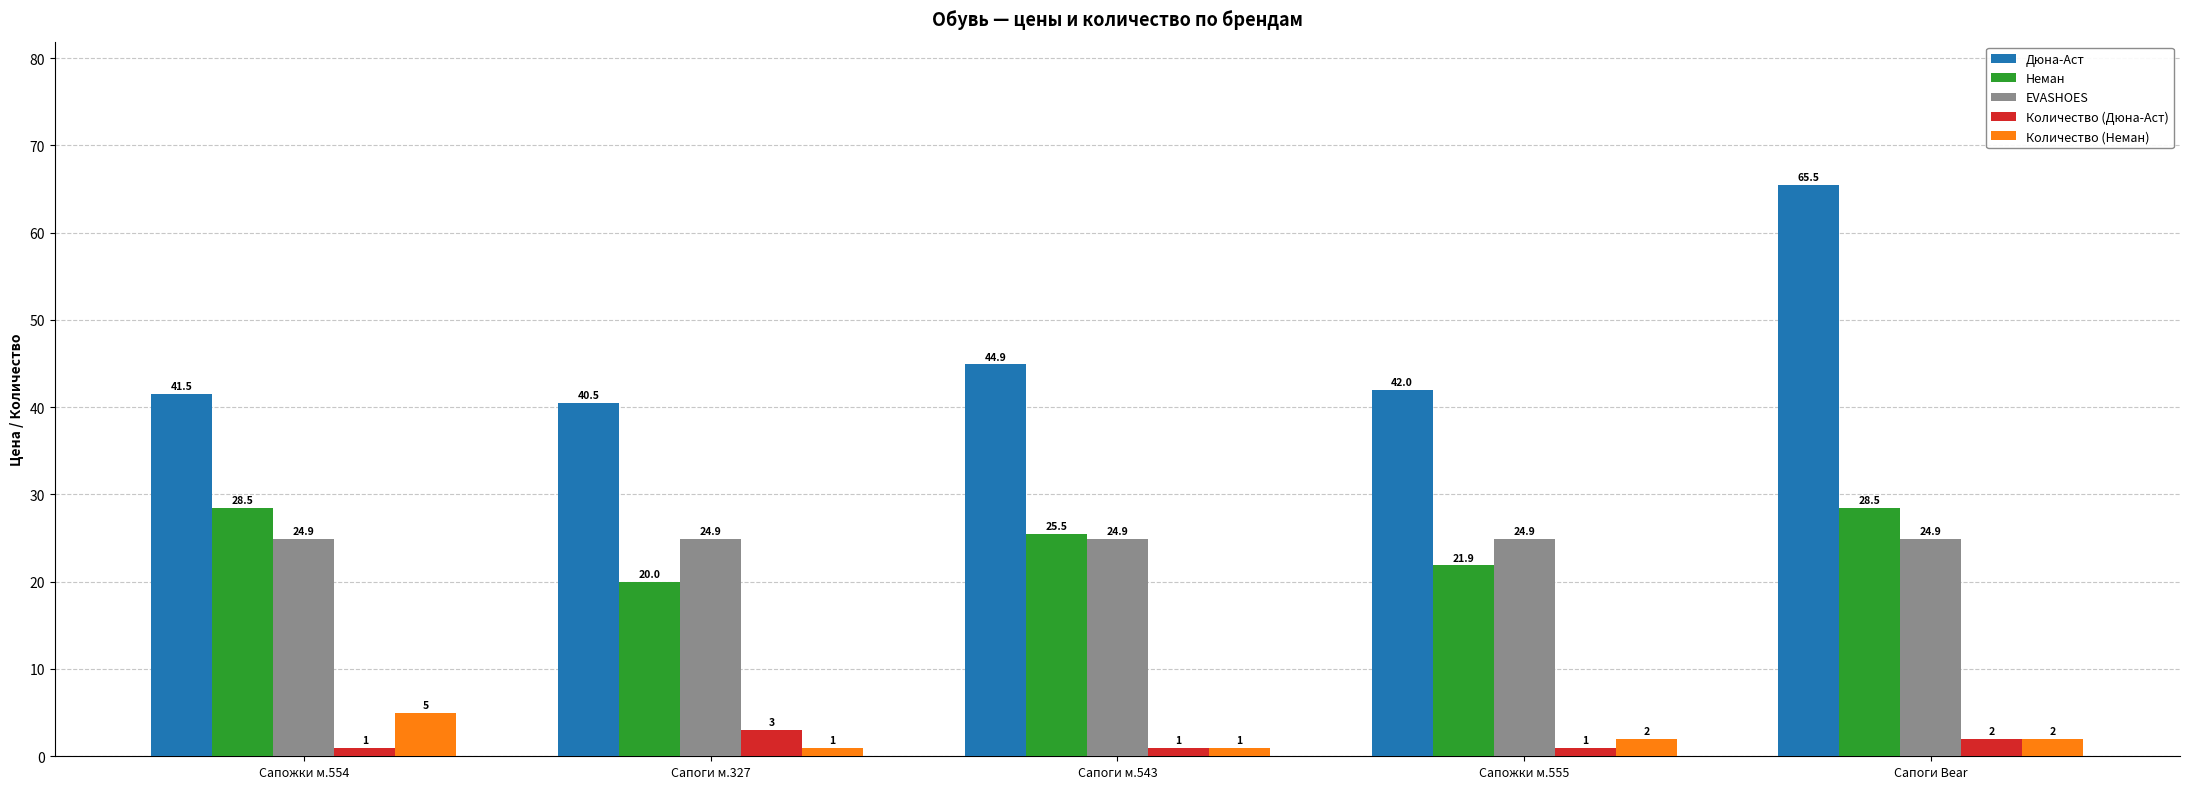

Which series has the largest total across all categories?

Дюна-Аст